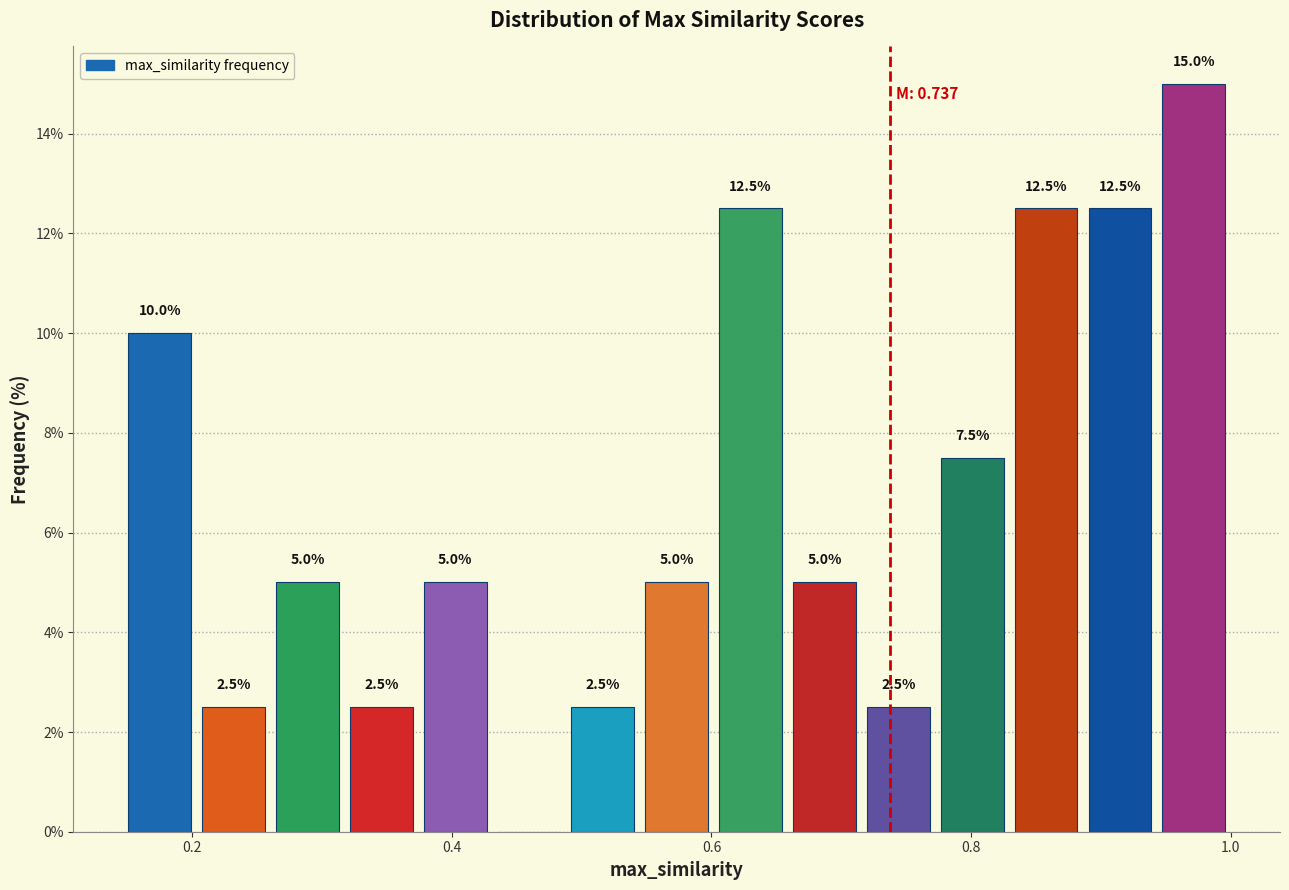

Read against the x-axis, roughly where is the centre of the tallest bar?

0.98